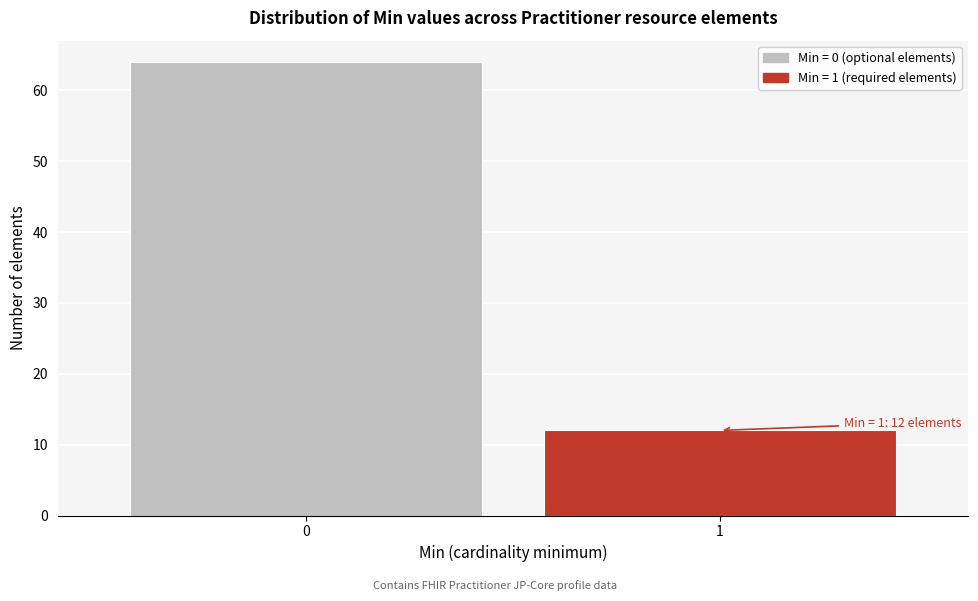

Reading left to right, list all the values displayed in this chart.

64	12